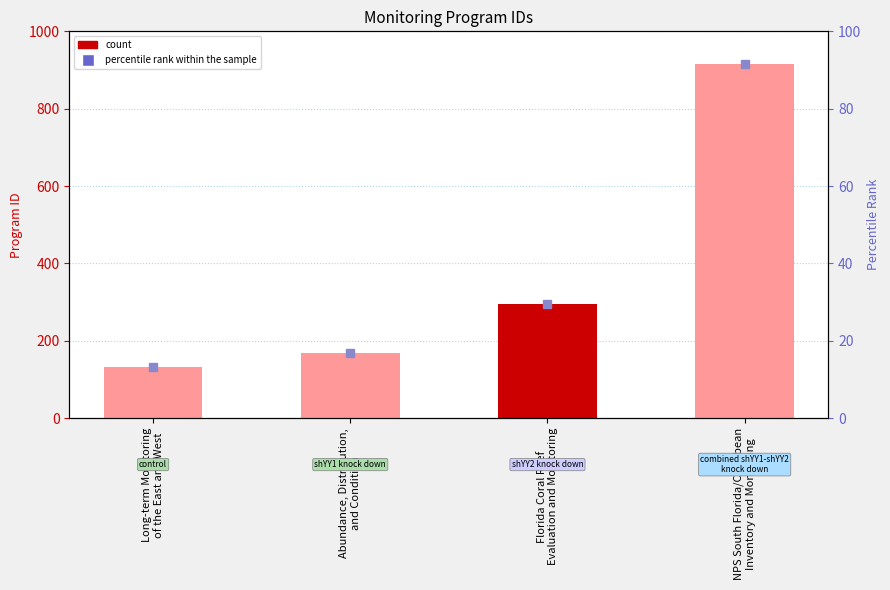

Does the chart contain stacked bars?

No